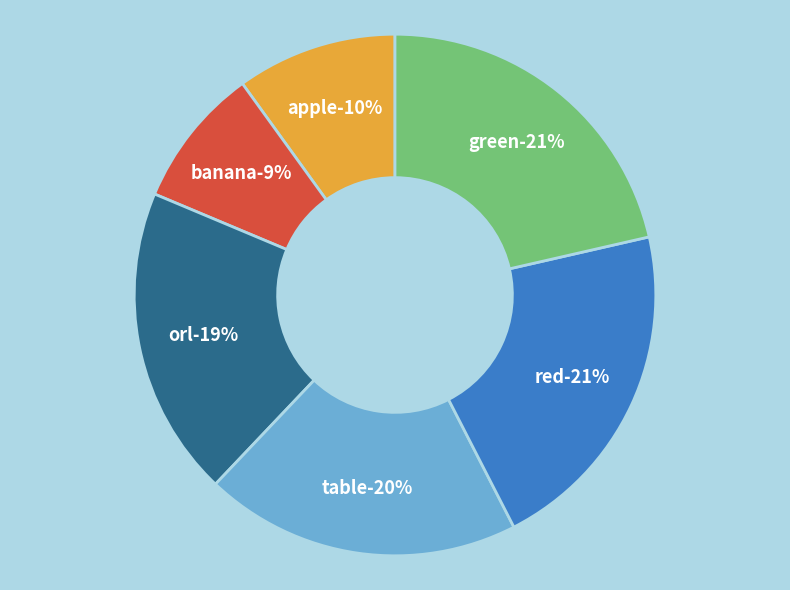

Which category has the smallest portion of the pie?

banana-Accept